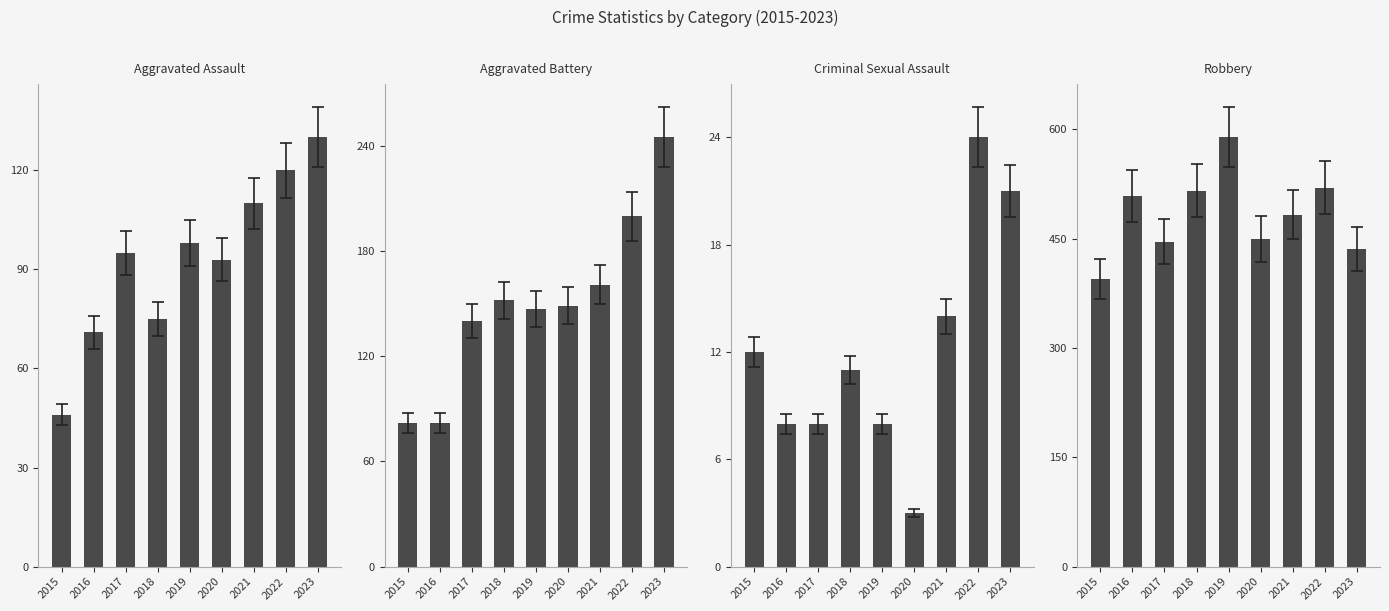

Which series has the largest range (max minus min)?

Robbery